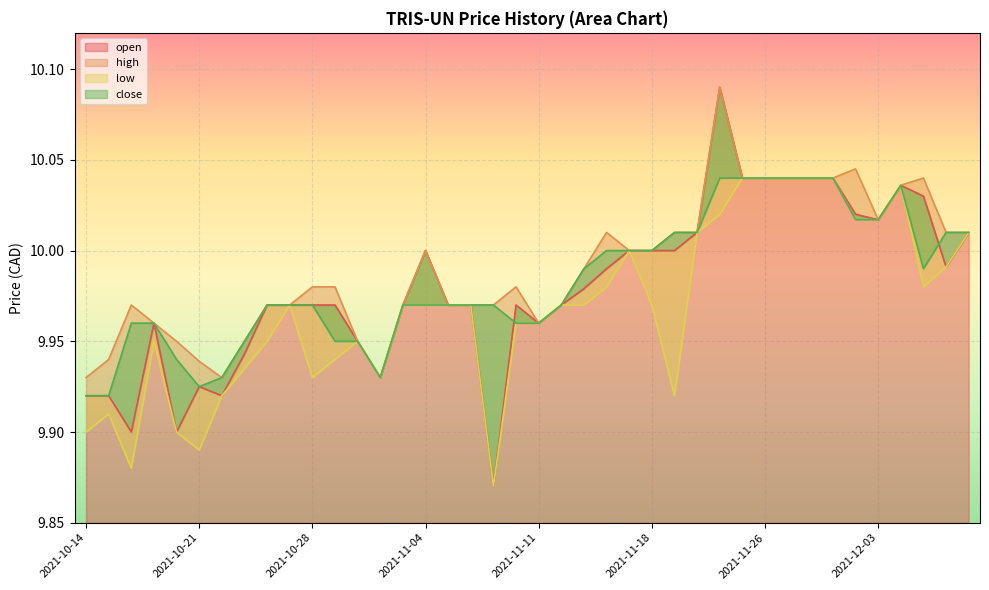

Which label corresponds to the smallest value in the chart?

2021-11-09